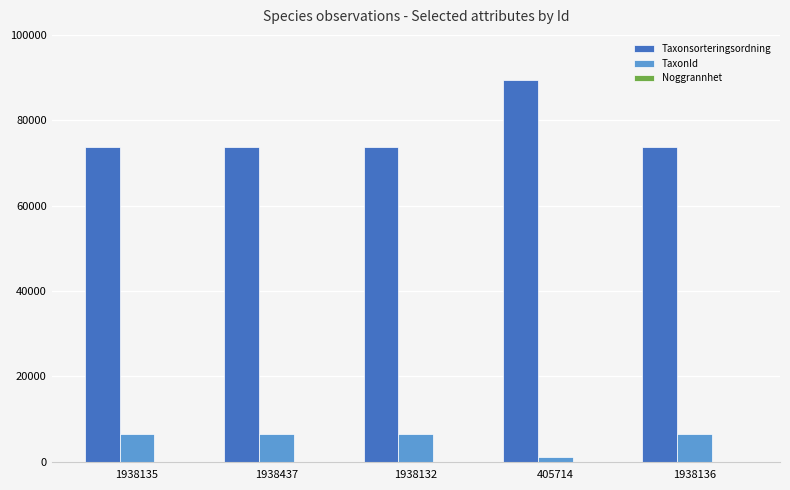

Is it true that TaxonId equals 1202 at 405714?

True